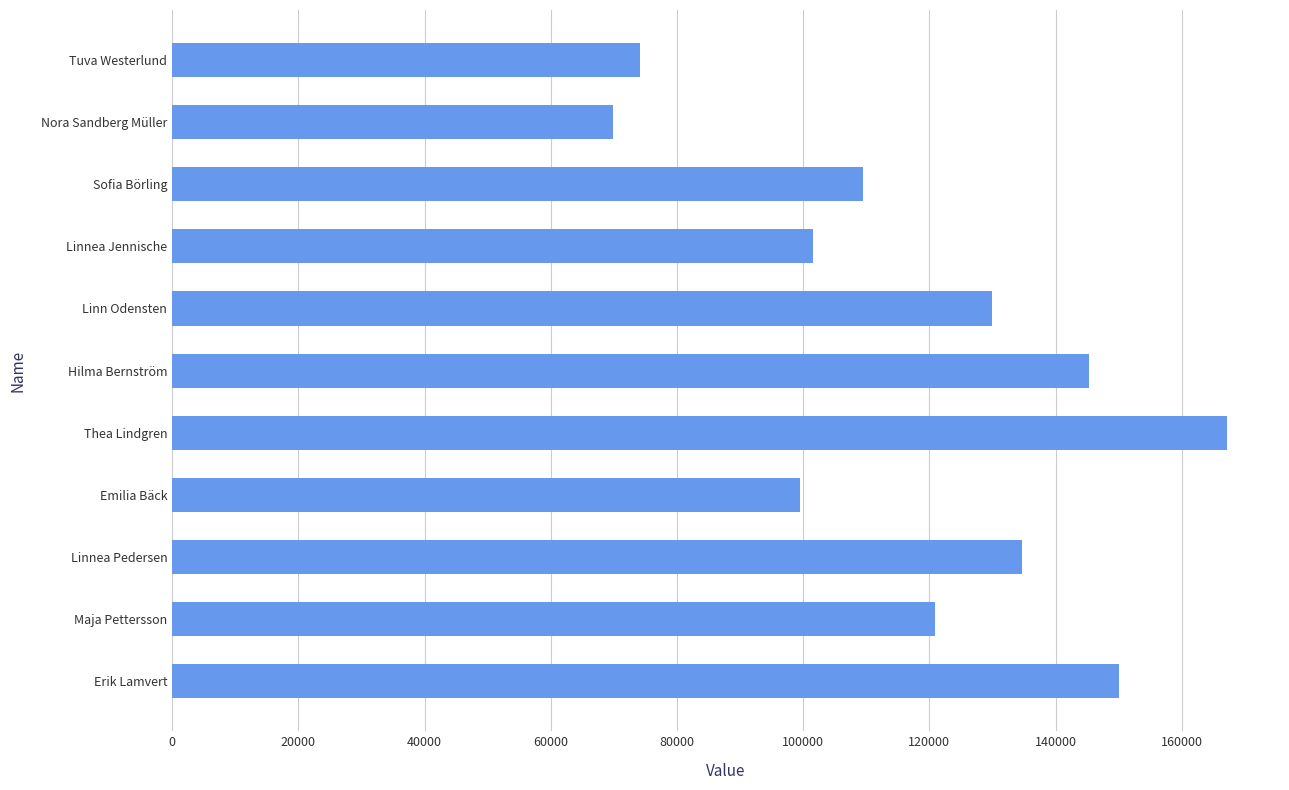

What is the change in value from Tuva Westerlund to Sofia Börling?

+35238